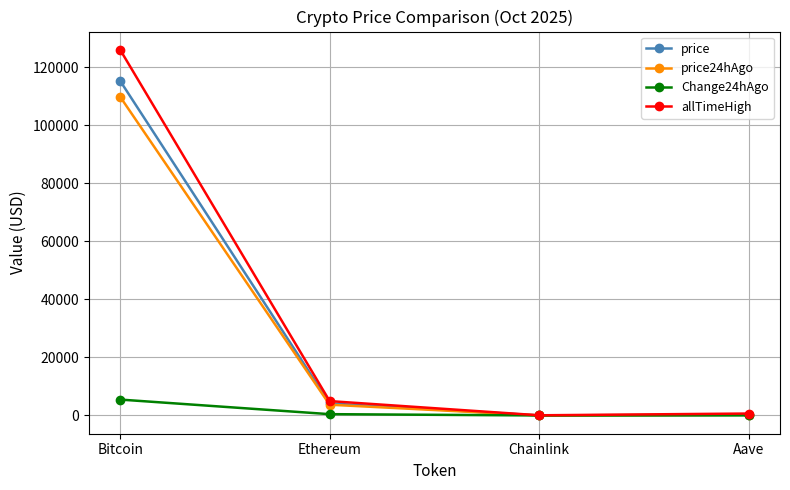

What is the difference between the price values at Chainlink and Aave?

230.0